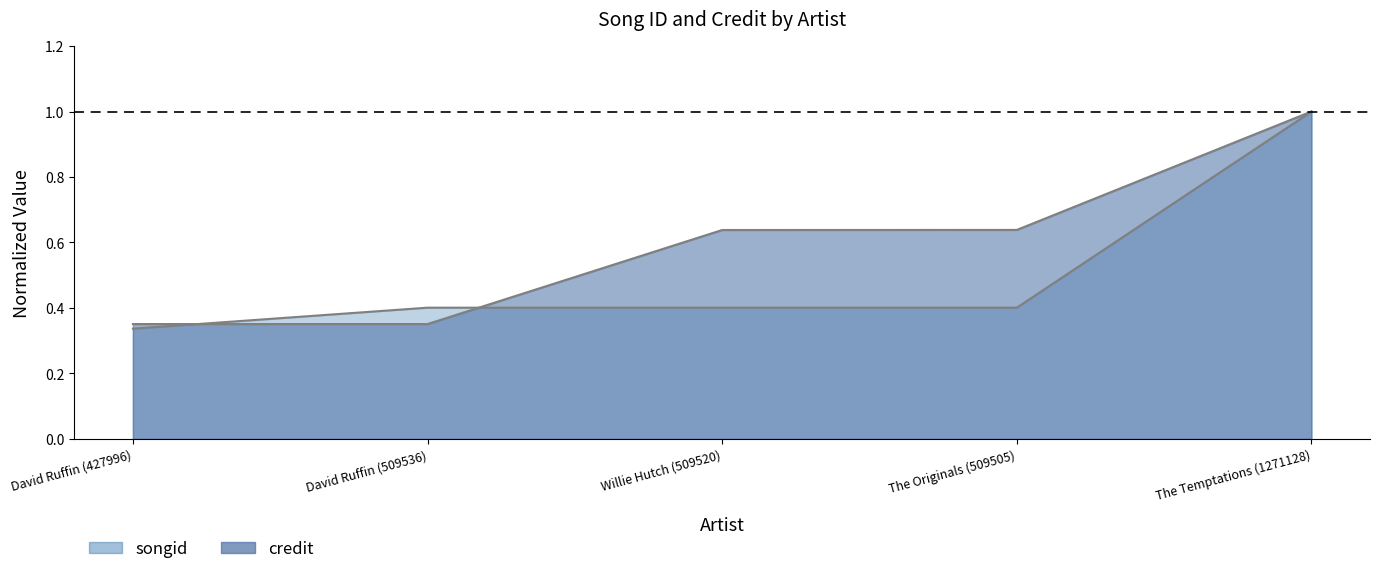

What is the label of the 3rd point from the right?

Willie Hutch (509520)